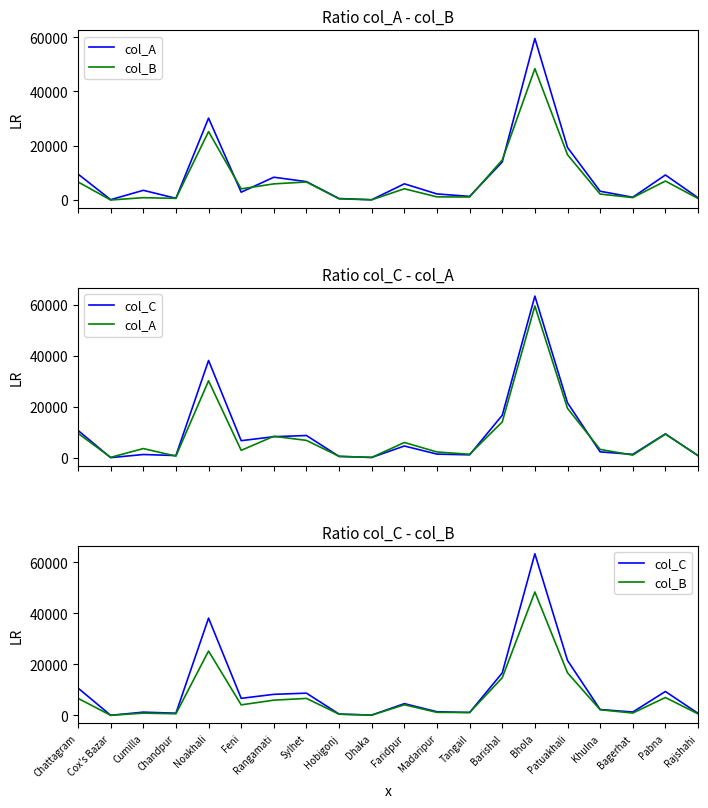

At how many categories does at least one series exceed 6399?

9